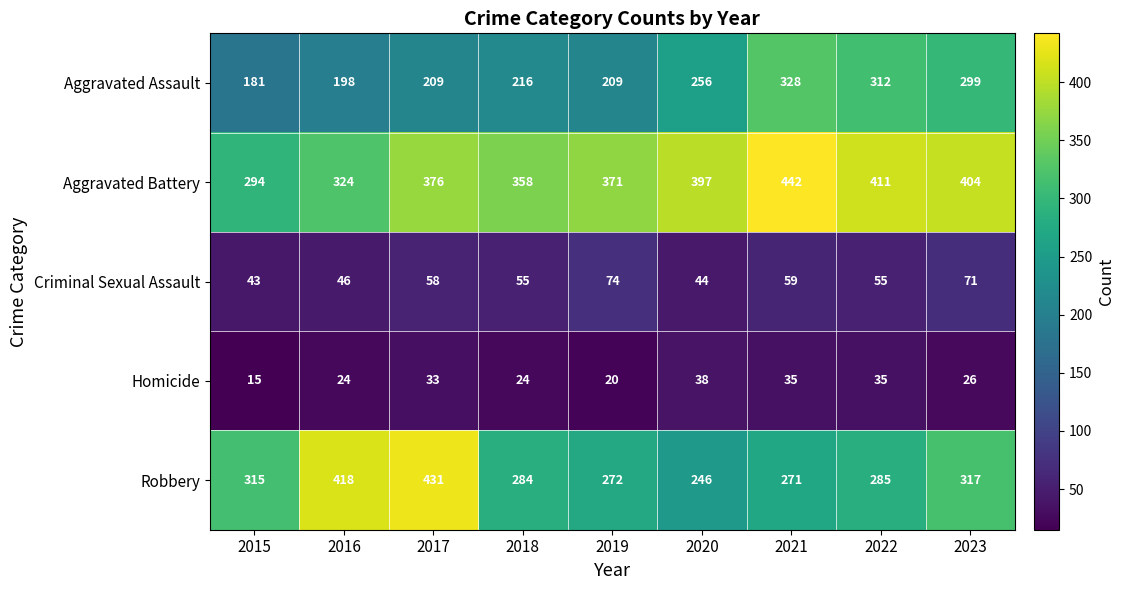

What is the maximum value shown in the chart?

442